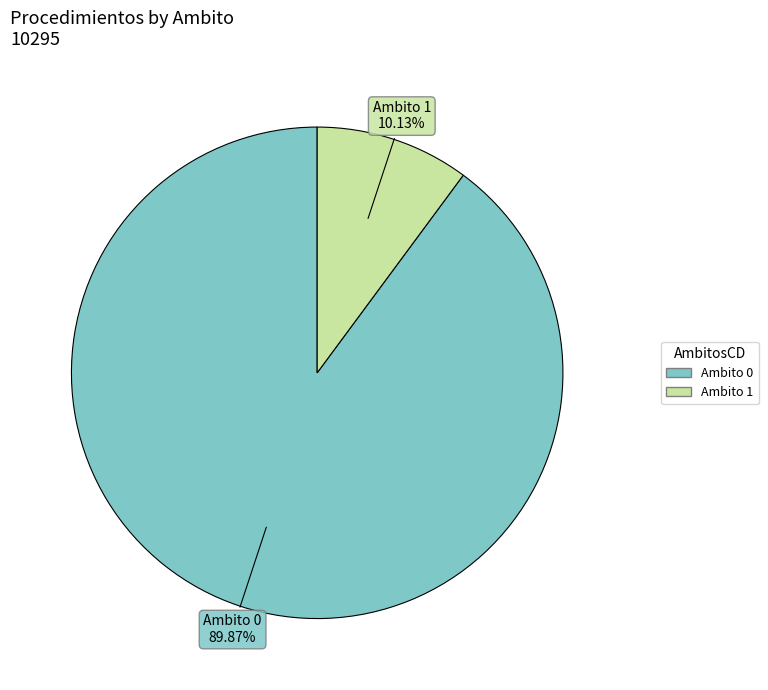

Is there any slice that represents more than half of the pie?

Yes